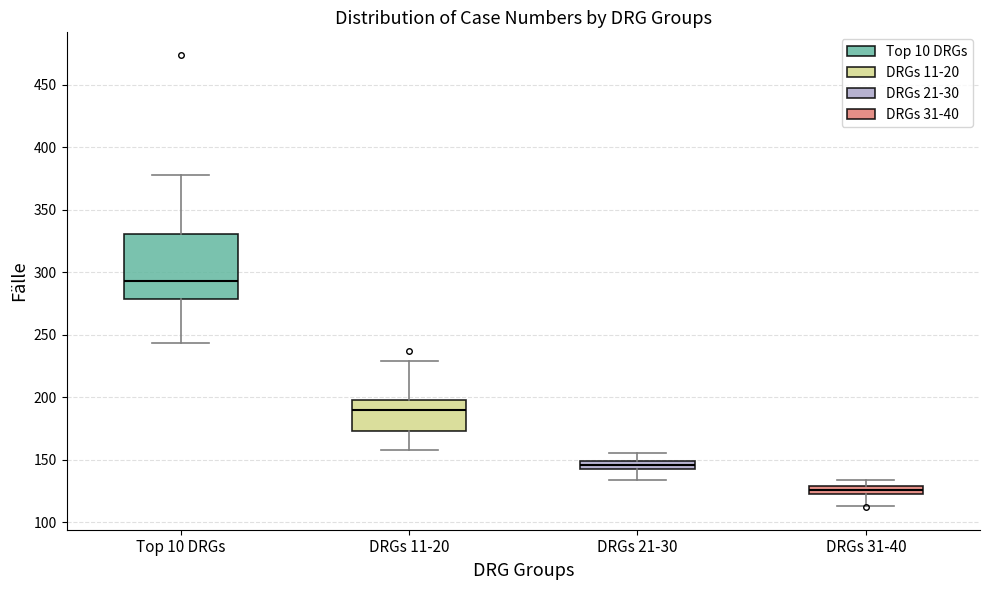

Comparing the boxes themselves (not the whiskers), which one is the tallest?

Top 10 DRGs